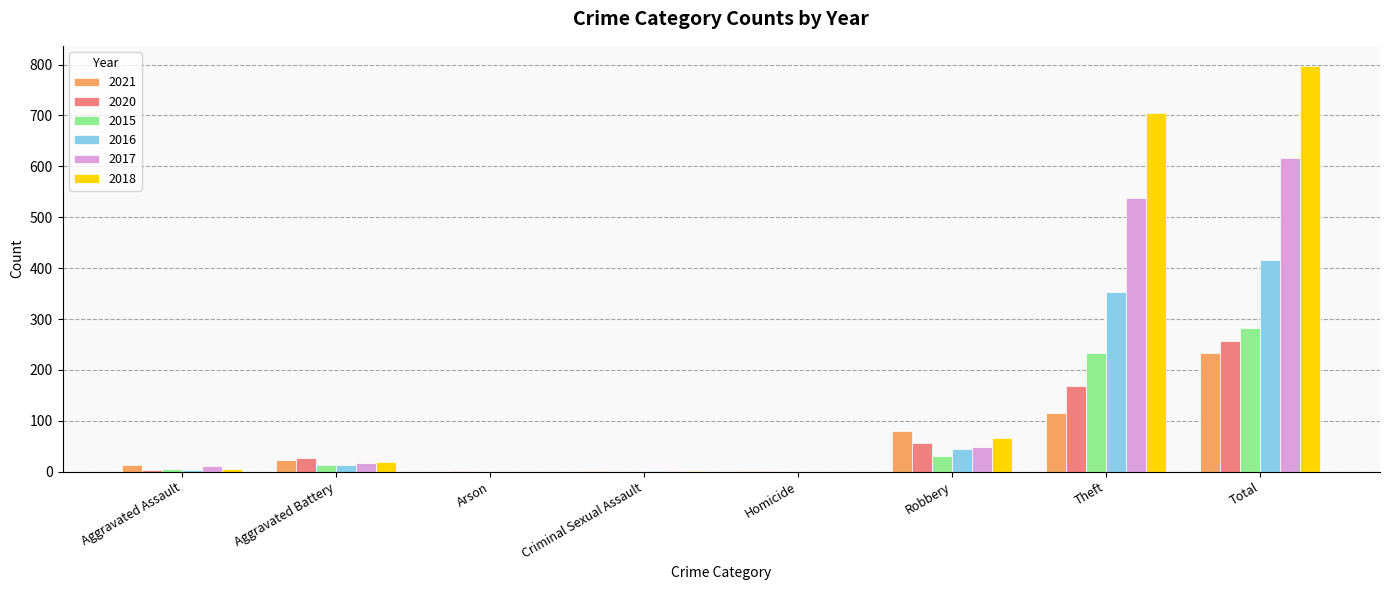

What is the average value of the 2018 series?

199